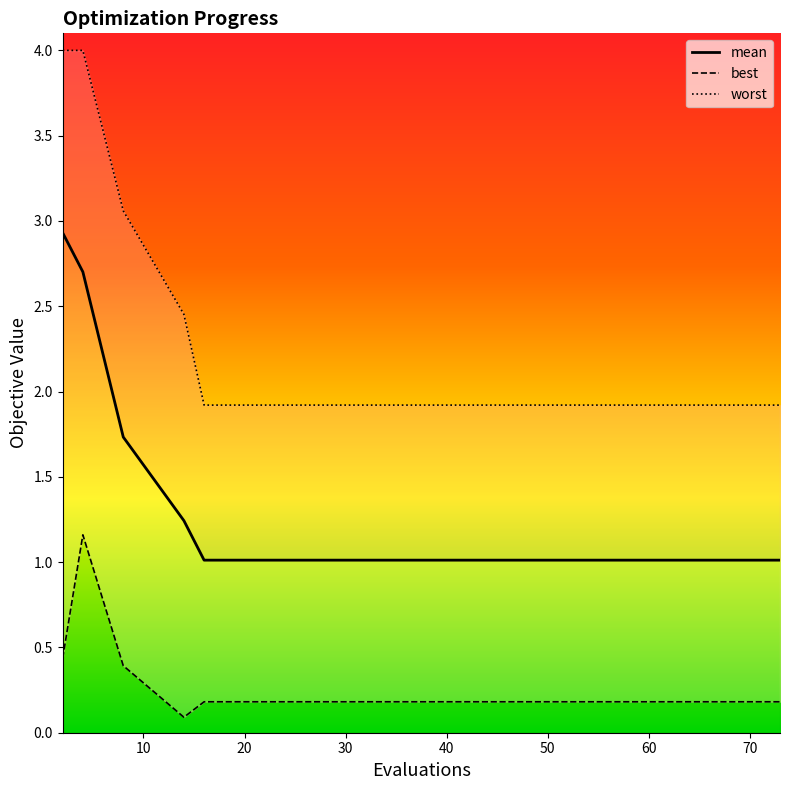

At which label is worst closest to 2?

16